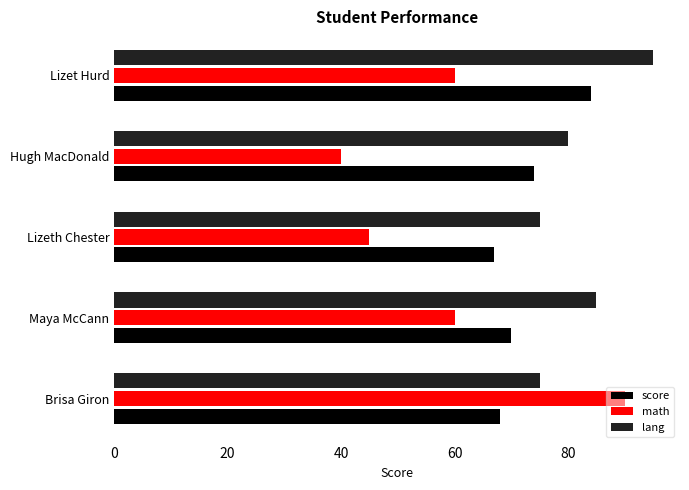

Which series changed the most between Brisa Giron and Lizeth Chester?

math